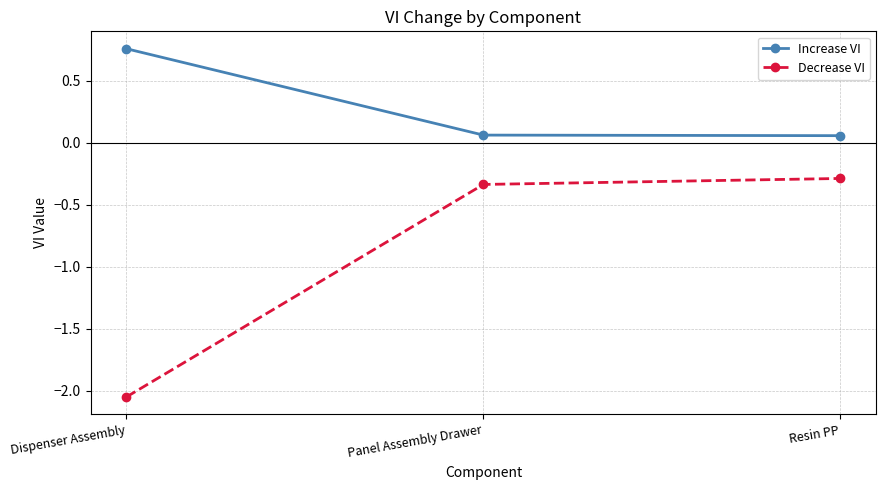

What is the sum of the Decrease VI values at Panel Assembly Drawer and Dispenser Assembly?

-2.4